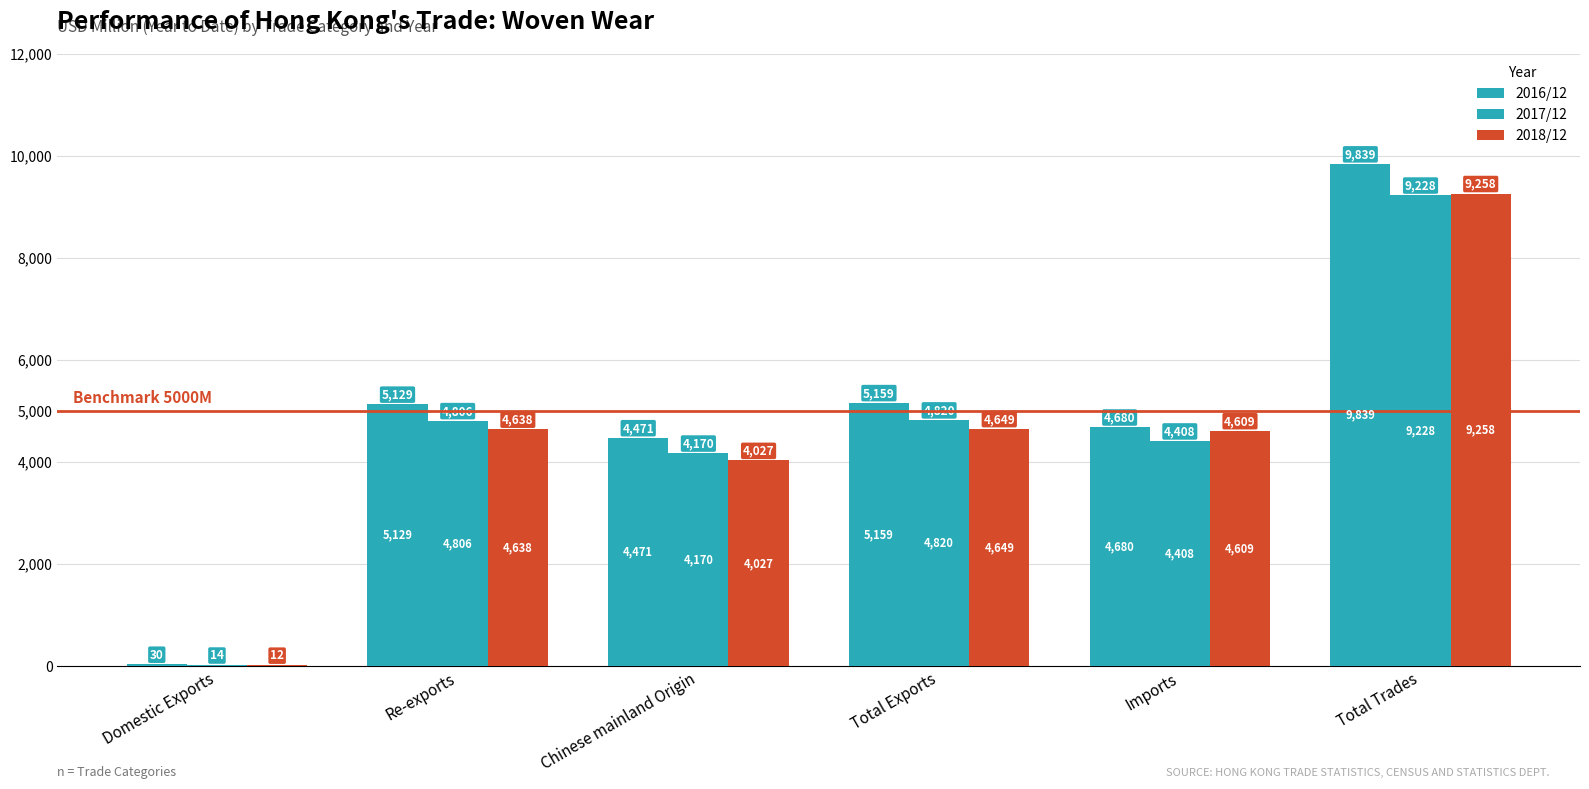

What is the average value of the 2018/12 series?

4531.9